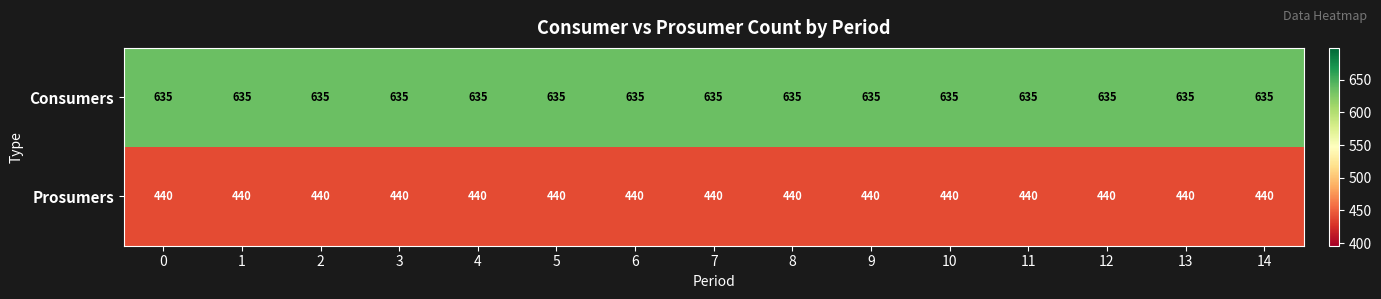

What is the difference between the highest and lowest values at 10?

195